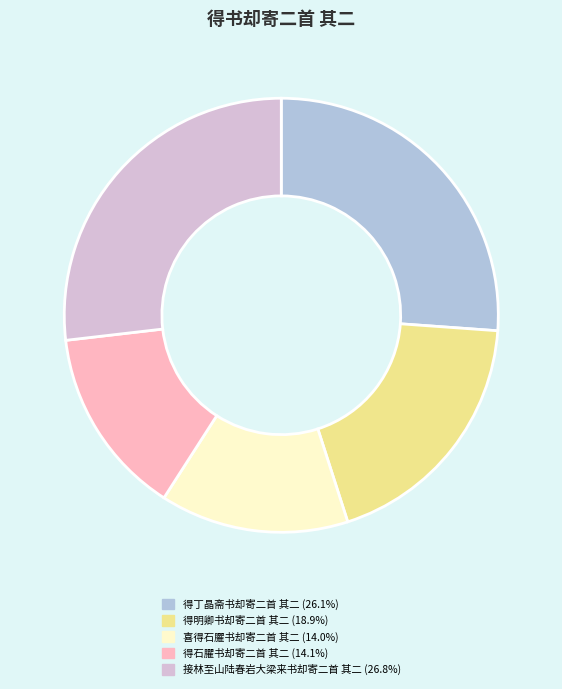

Do 接林至山陆春岩大梁来书却寄二首 其二 and 得明卿书却寄二首 其二 together represent more than half of the pie?

No